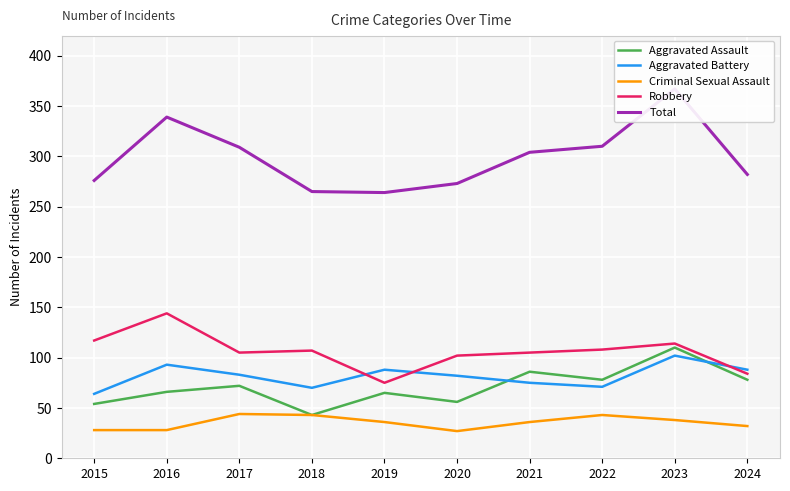

List the series in order of their peak value, lowest first.

Criminal Sexual Assault, Aggravated Battery, Aggravated Assault, Robbery, Total